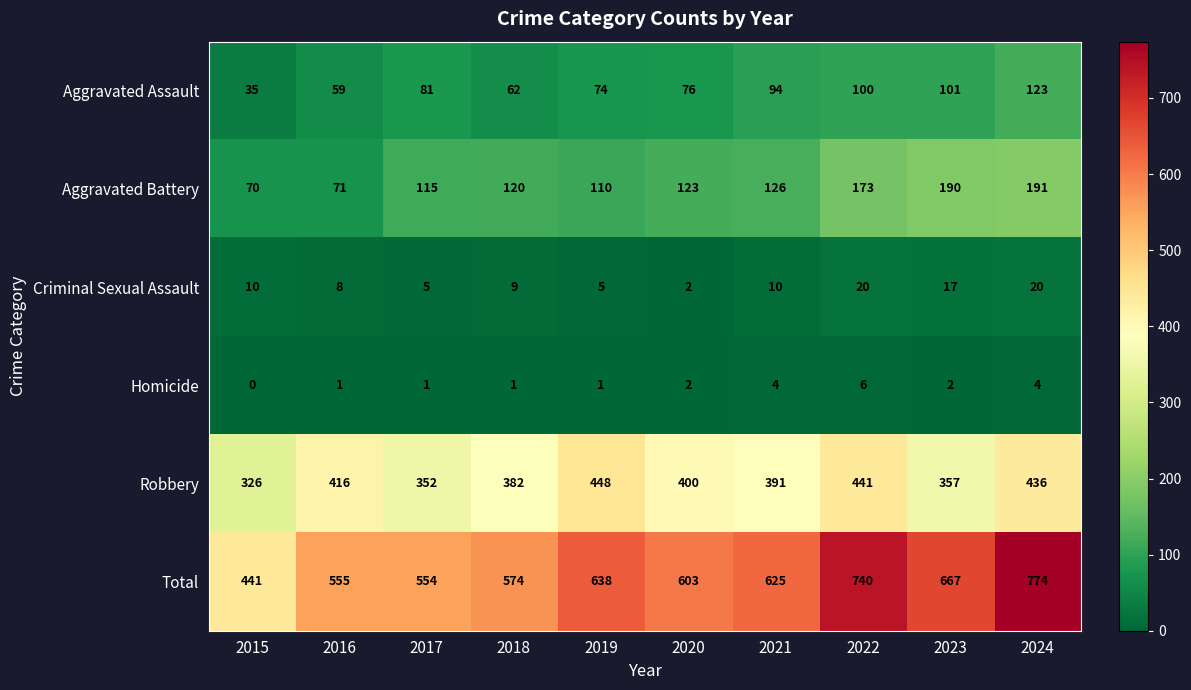

Is it true that Total equals 667 at 2023?

True